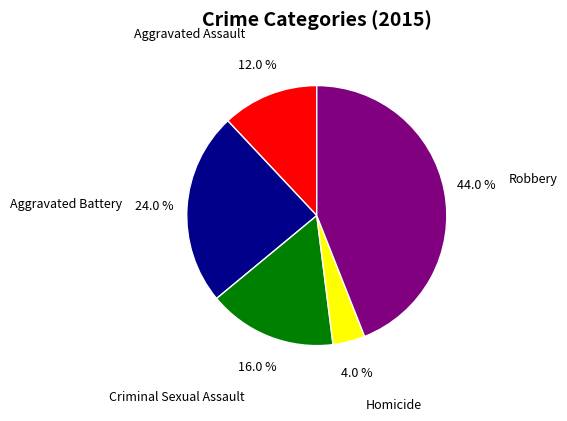

Which slice is the largest?

Robbery